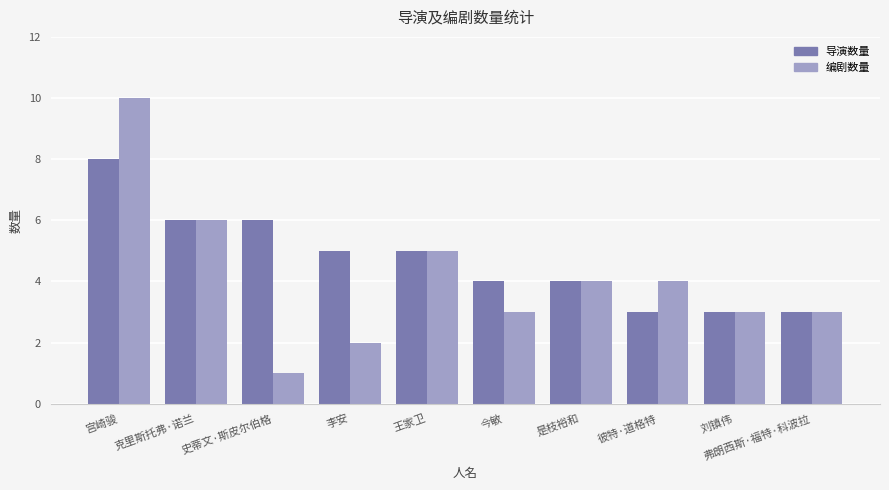

What is the label of the 3rd bar from the left?

史蒂文·斯皮尔伯格